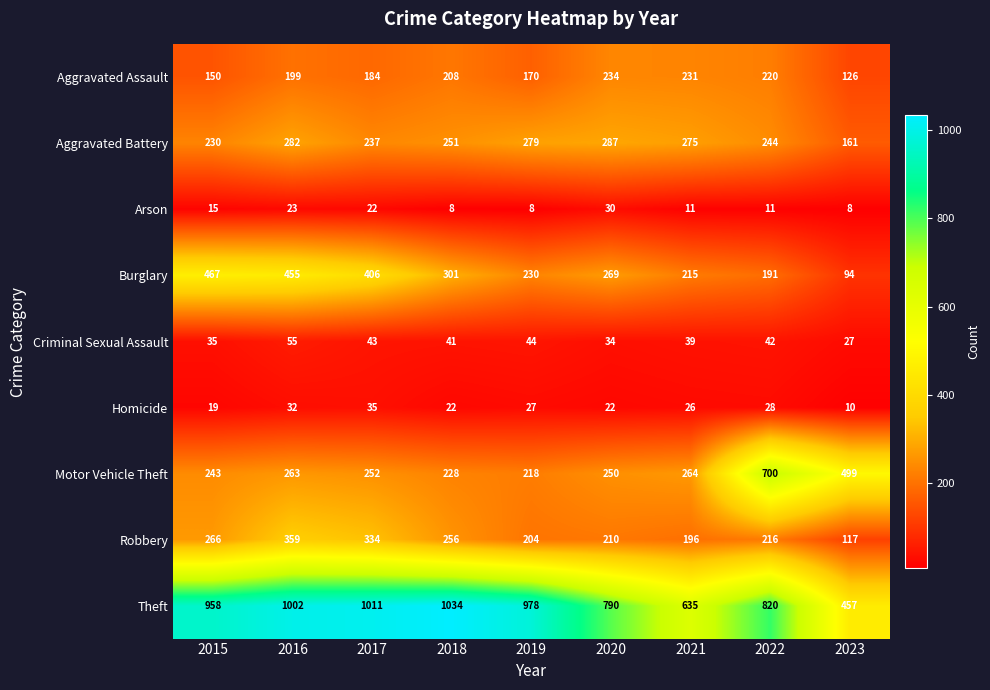

At how many categories does at least one series exceed 78?

9